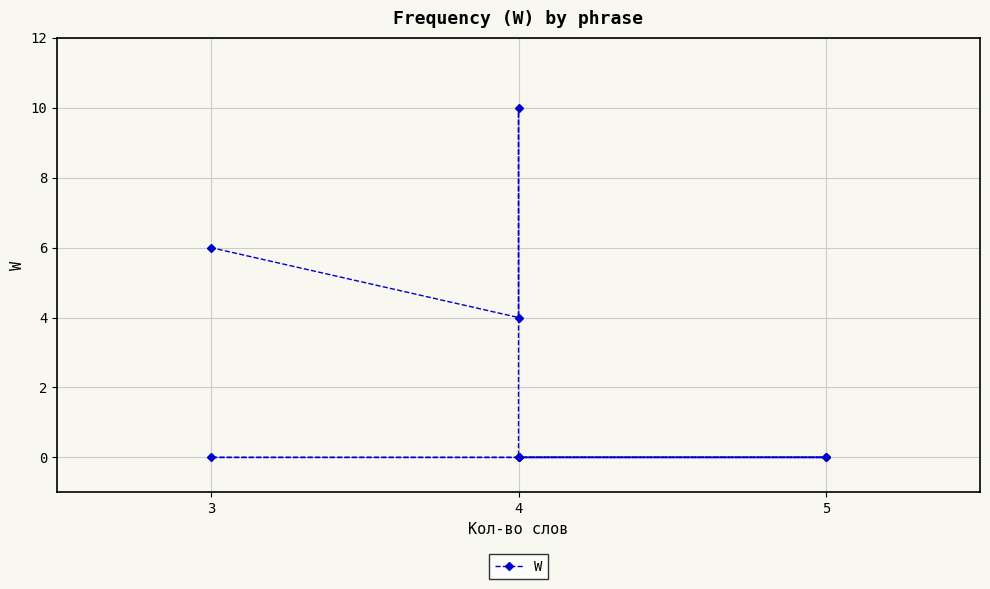

The value at 4 is 0. True or false?

True